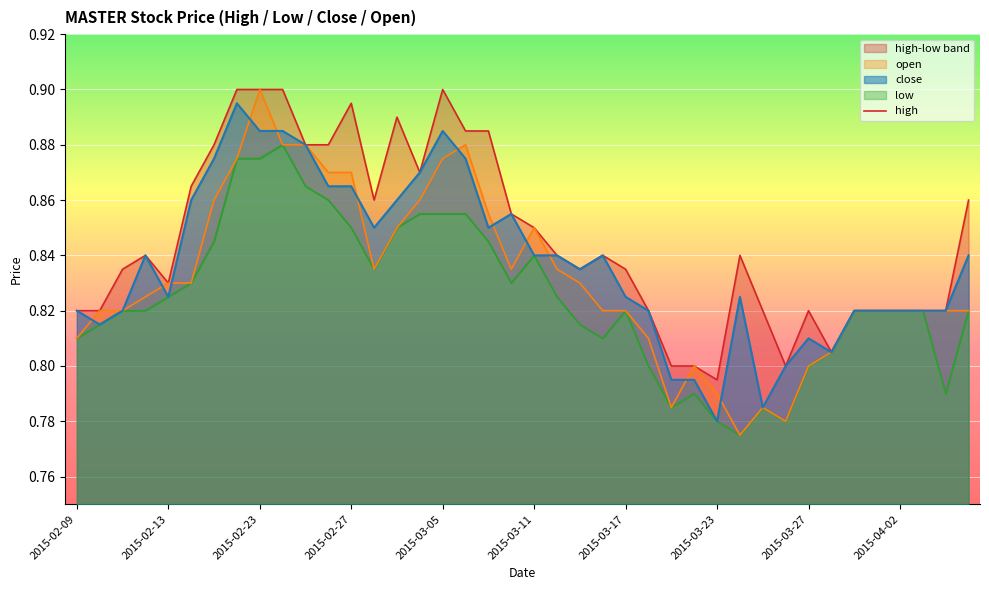

Which category has the lowest value in the close series?

2015-03-23